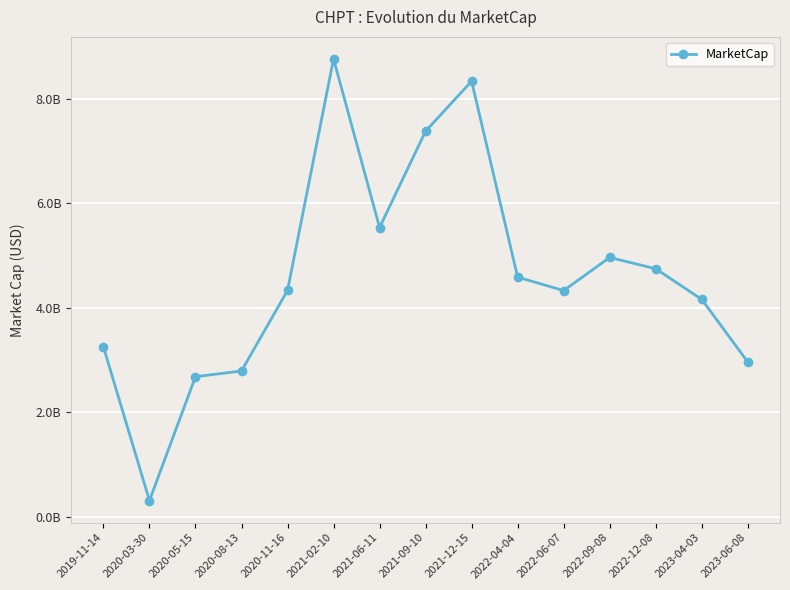

What is the label of the 3rd point from the left?

2020-05-15